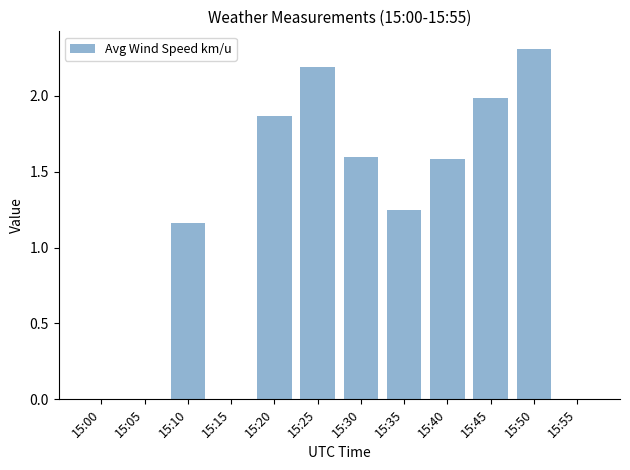

Where does the data first go above 1?

15:10